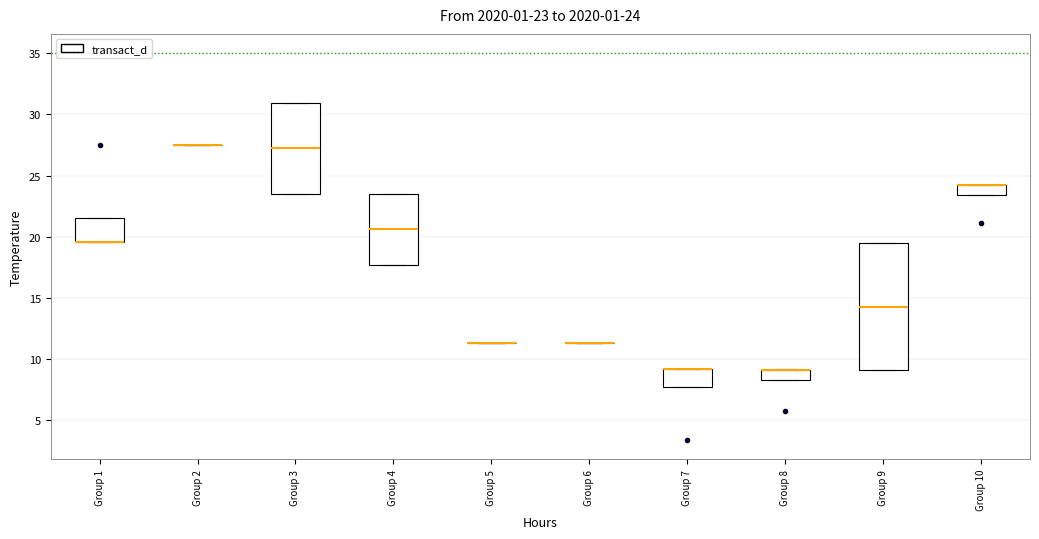

Comparing the boxes themselves (not the whiskers), which one is the tallest?

Group 9